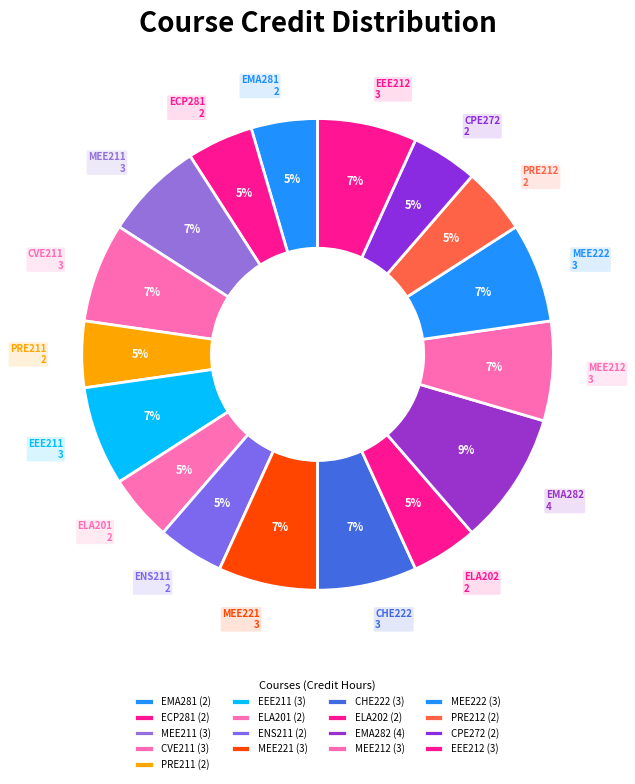

Rank the categories by value from highest to lowest.

EMA282, MEE211, CVE211, EEE211, MEE221, CHE222, MEE212, MEE222, EEE212, EMA281, ECP281, PRE211, ELA201, ENS211, ELA202, PRE212, CPE272